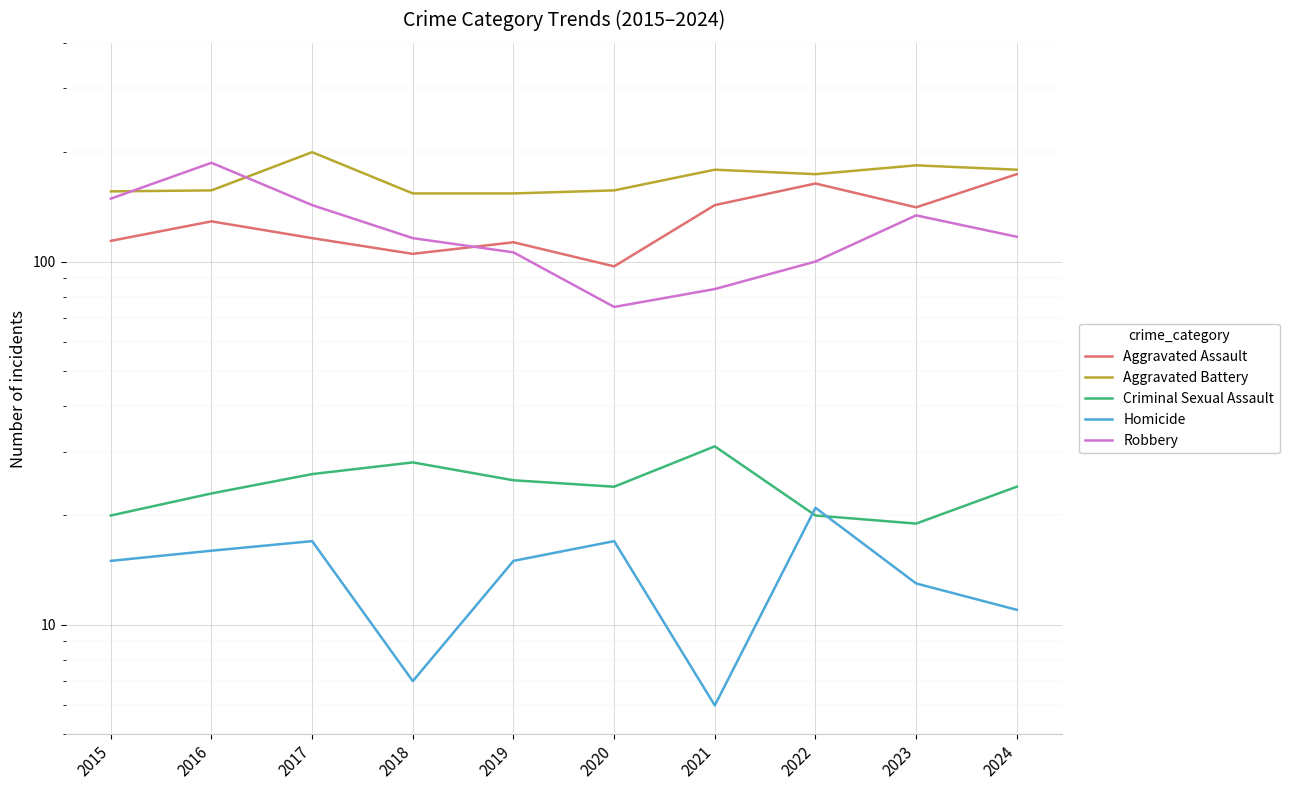

What is the difference between the Aggravated Battery values at 2017 and 2024?

21